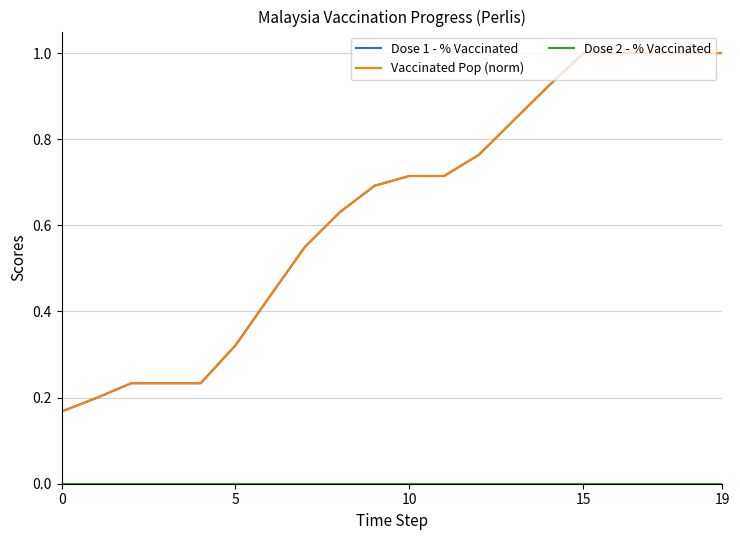

Which series has the largest range (max minus min)?

Dose 1 - % Vaccinated